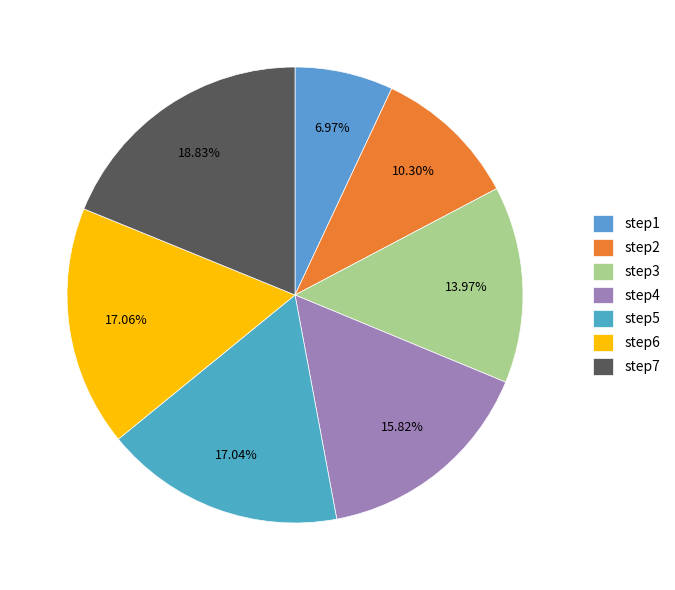

Does any single category account for the majority?

No